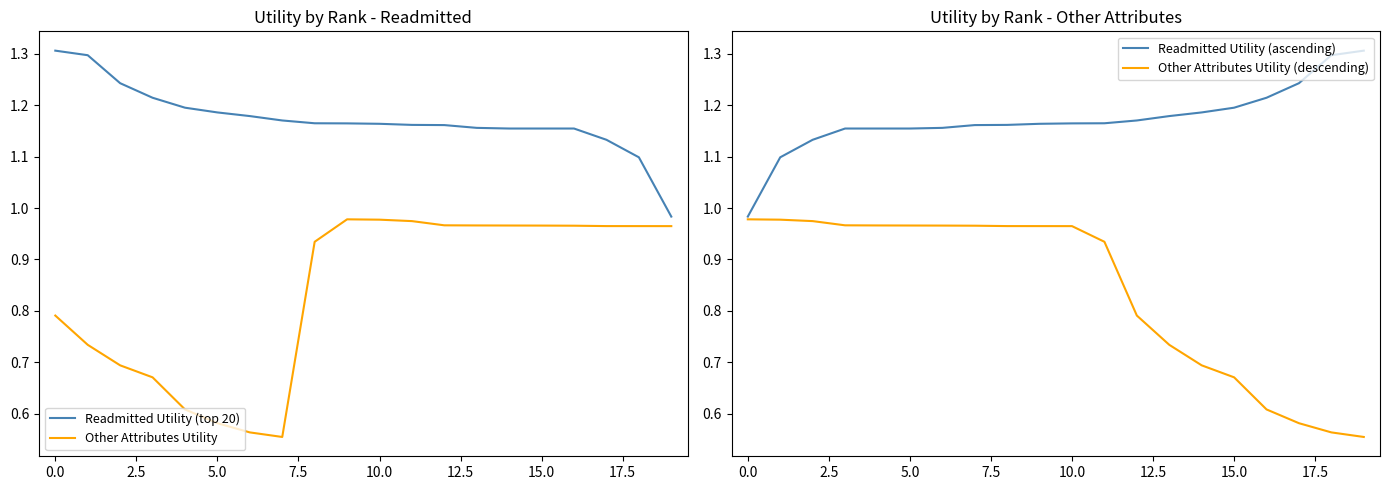

True or false: Other Attributes Utility and Readmitted Utility (ascending) intersect in this chart.

False